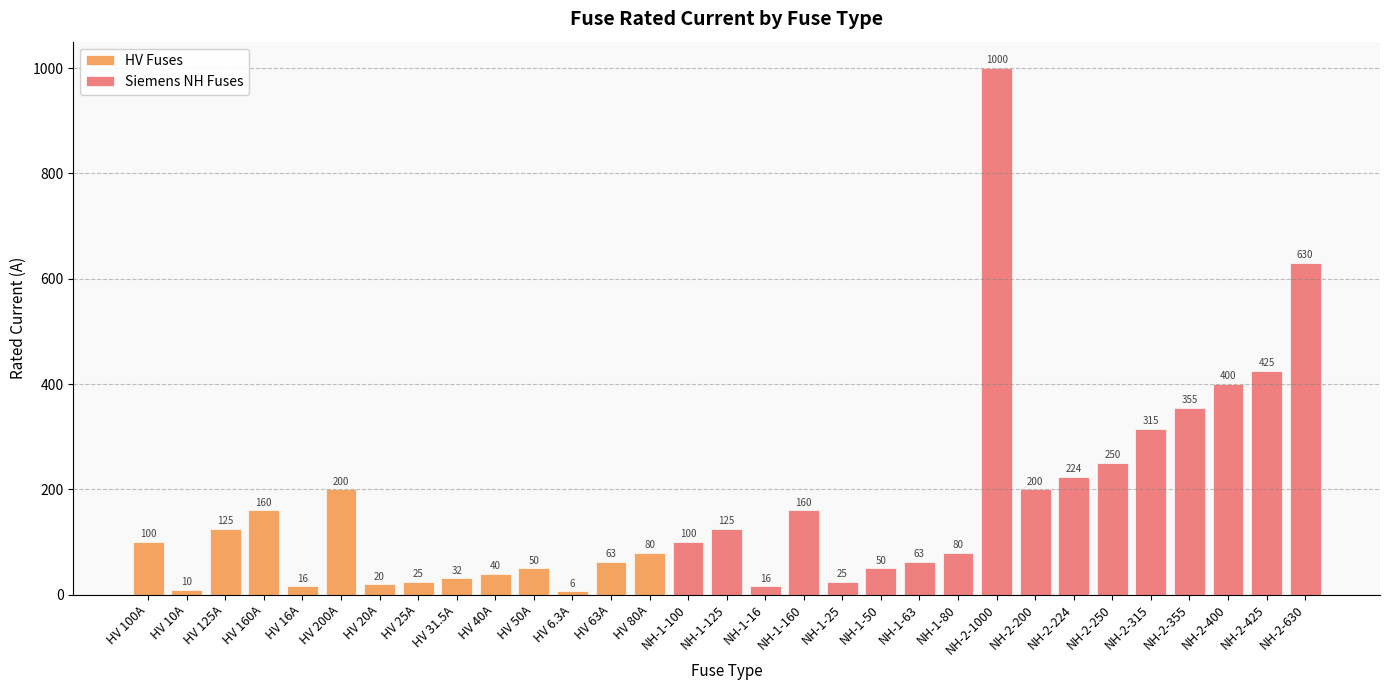

What are all the series names shown in the legend?

HV Fuses, Siemens NH Fuses